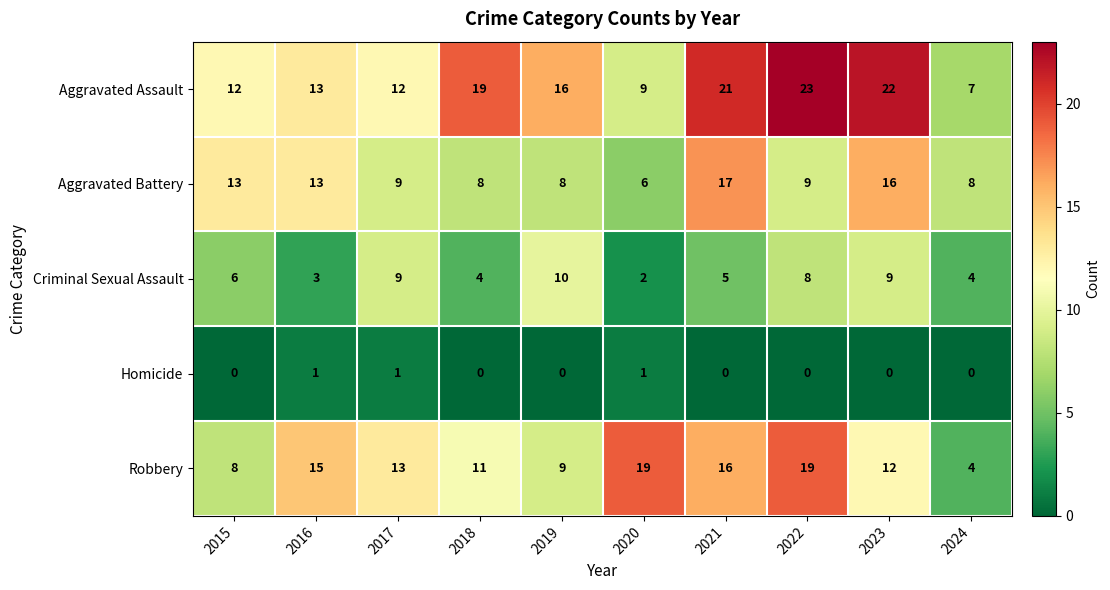

Between 2018 and 2020, which series saw the biggest shift?

Aggravated Assault